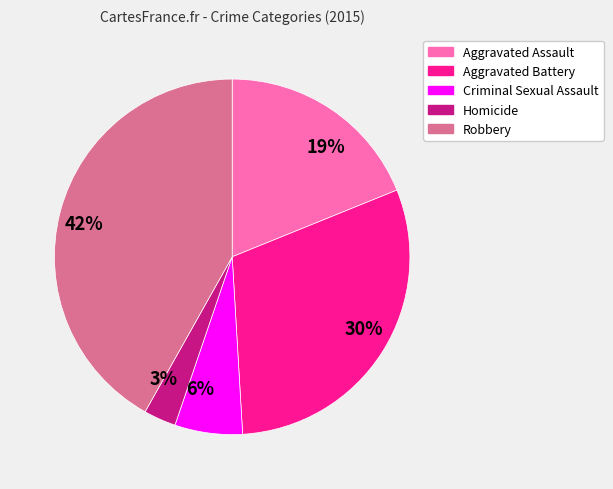

How many segments does this pie chart have?

5